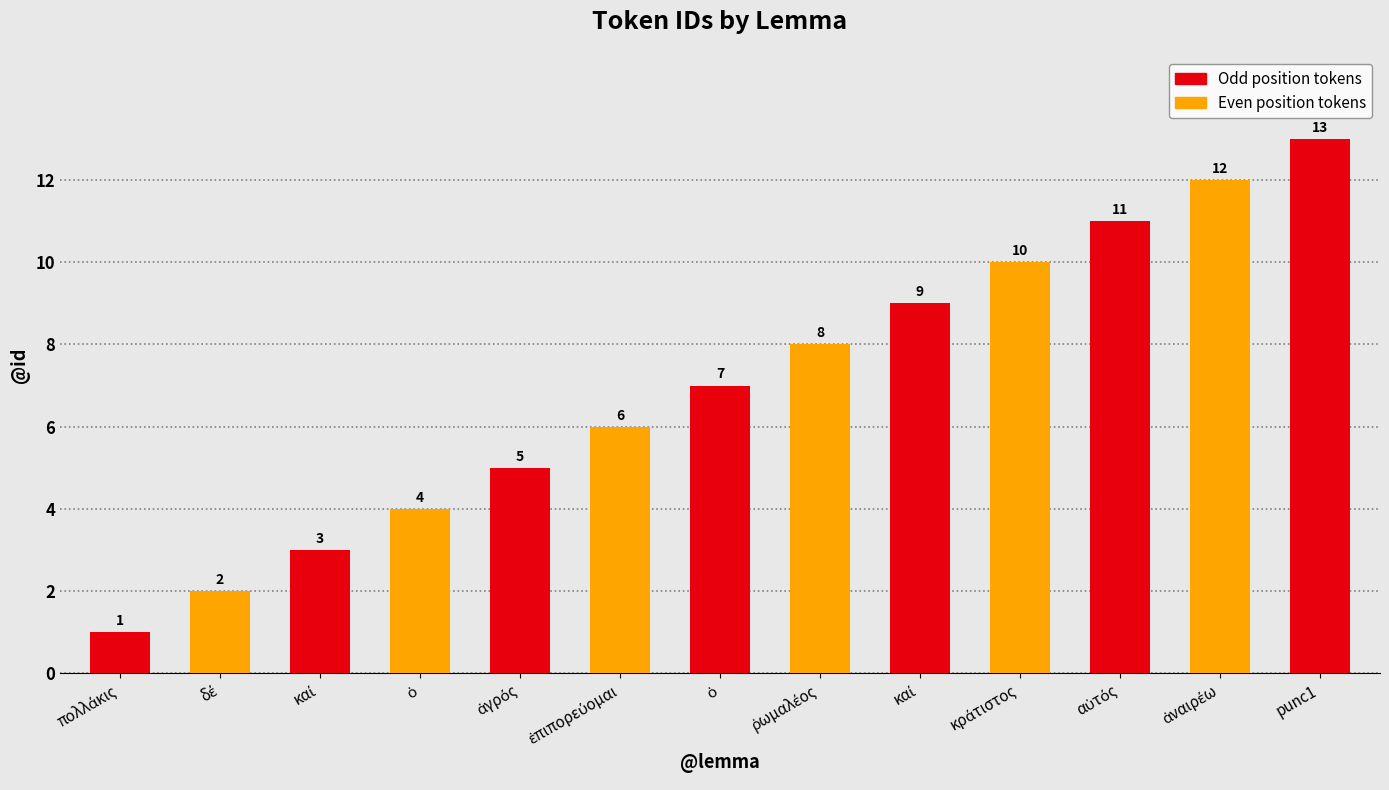

At which label is the value closest to 7?

ὁ